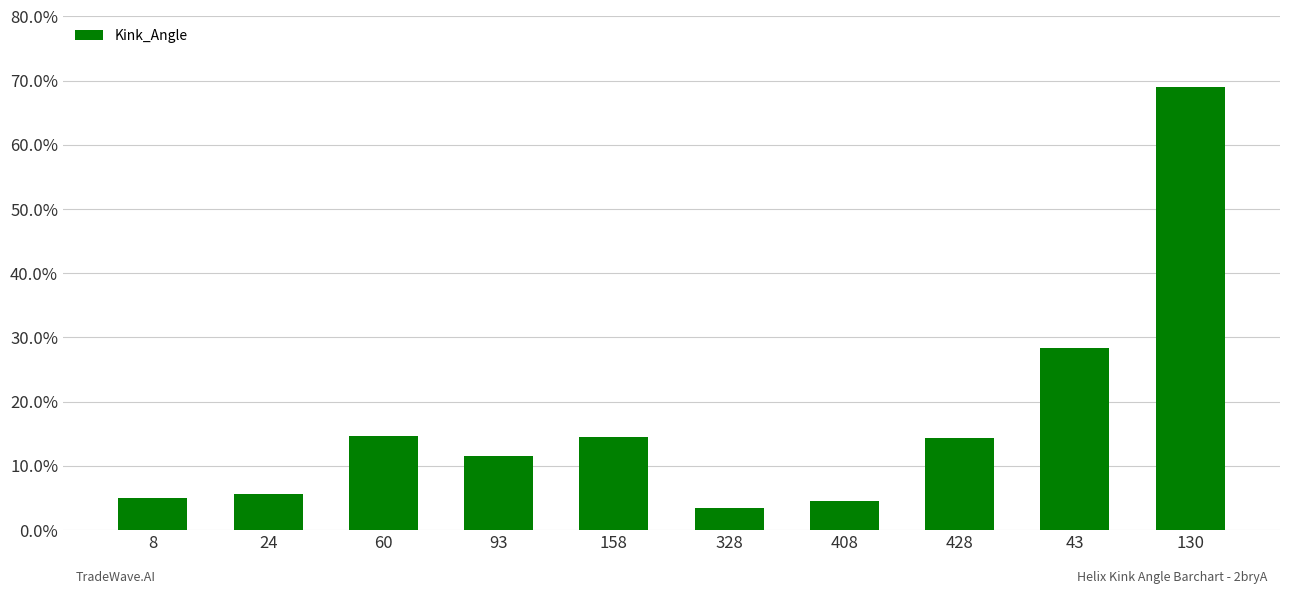

Are the bars horizontal?

No